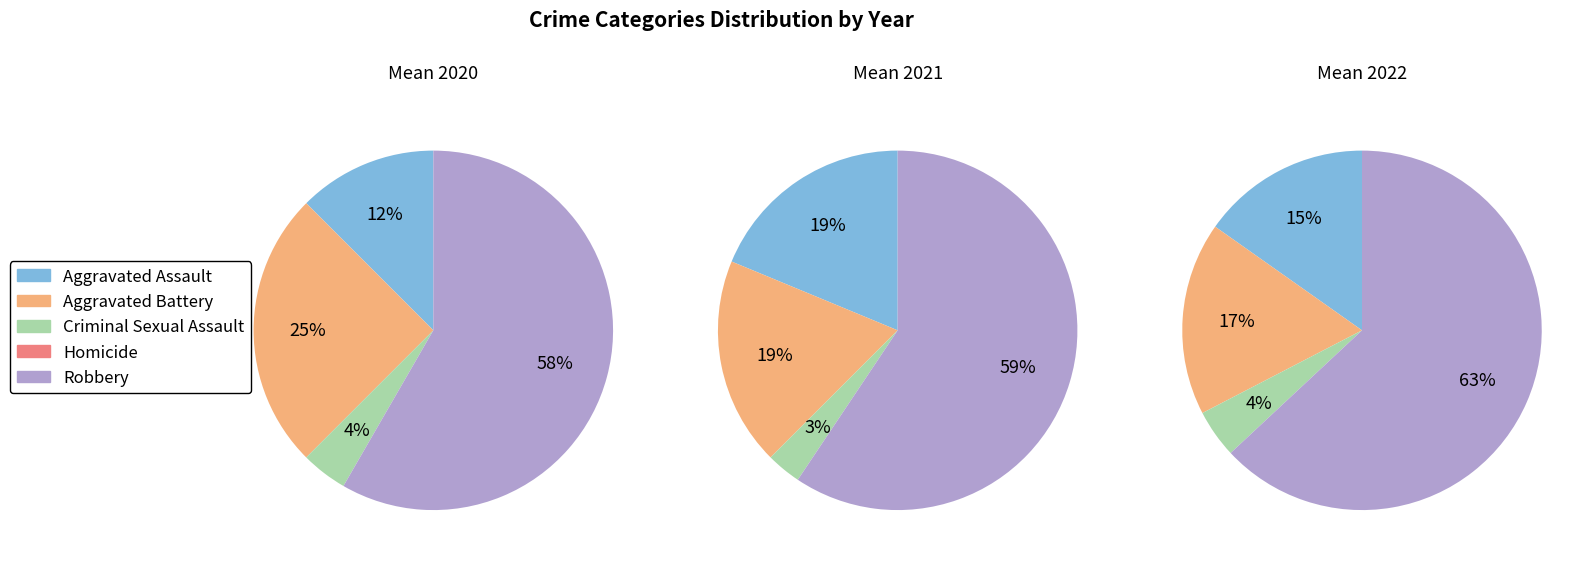

What percentage do Aggravated Assault and Robbery together represent?

78.1%